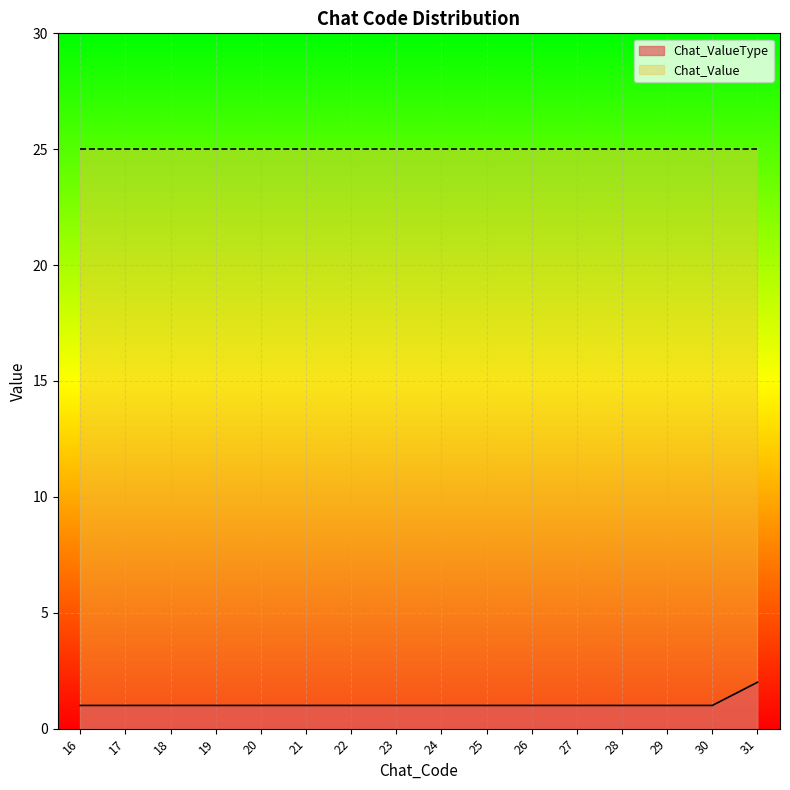

The chart shows a value of 0 at 19. True or false?

False